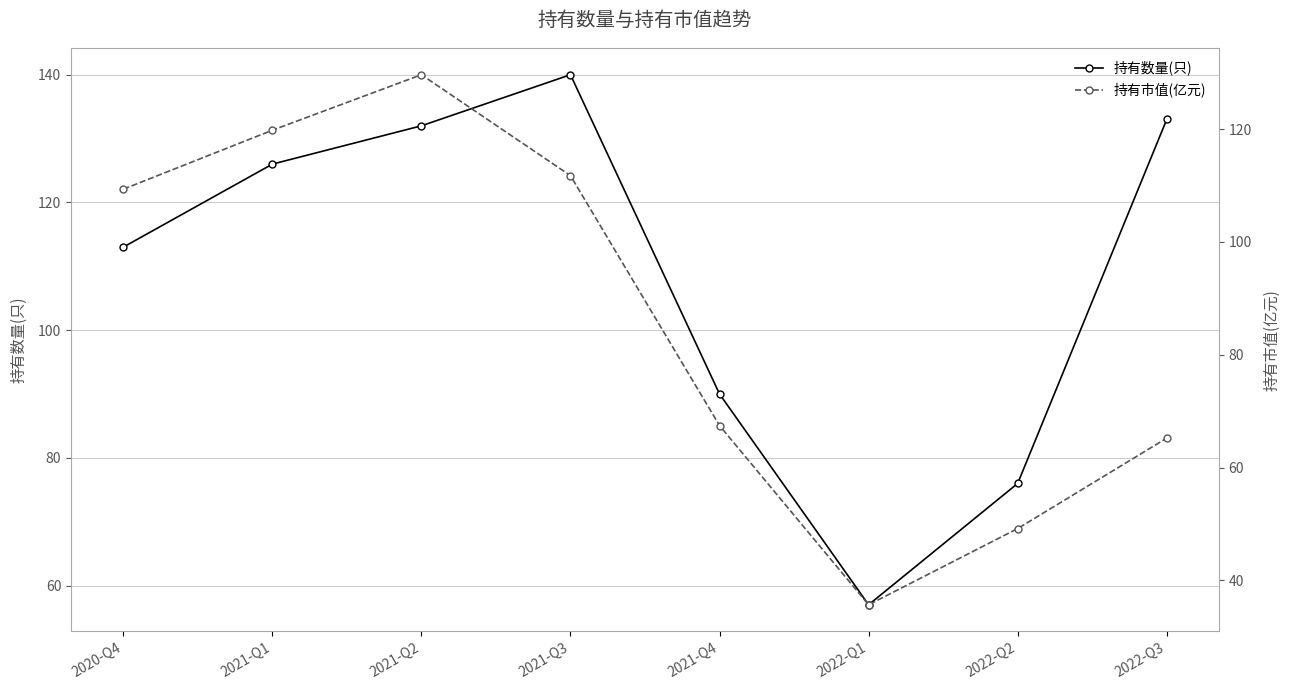

What is the label of the 2nd point from the left?

2021-Q1